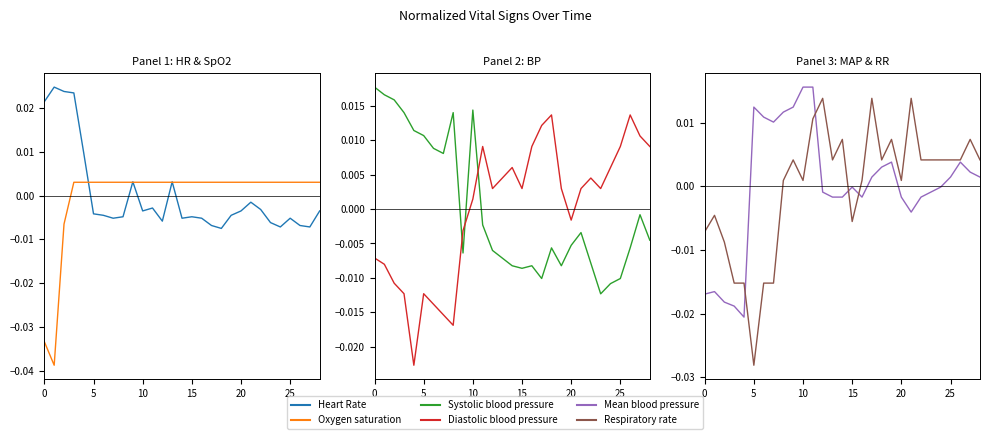

Is this an area chart (filled region under the line)?

No